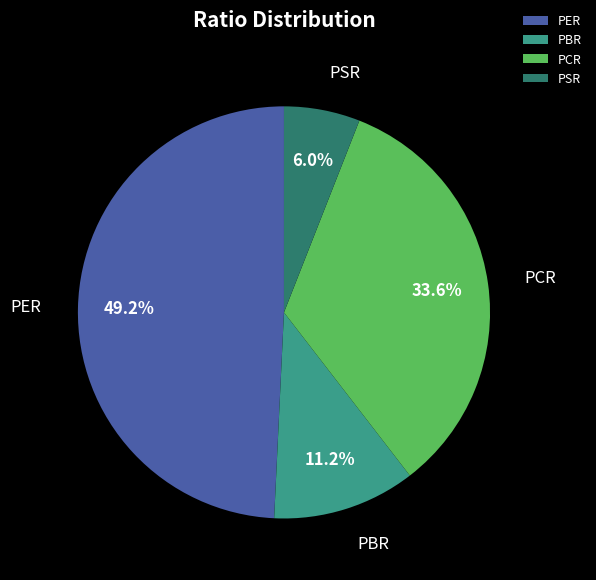

To the nearest percent, what is the difference between the largest and smallest slice percentages?

43%